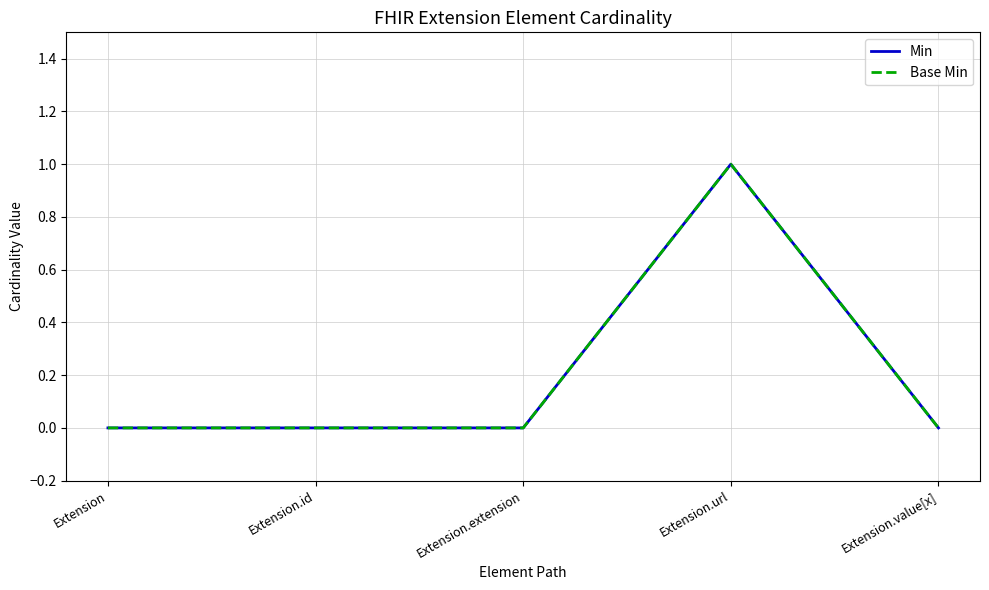

Is this an area chart (filled region under the line)?

No